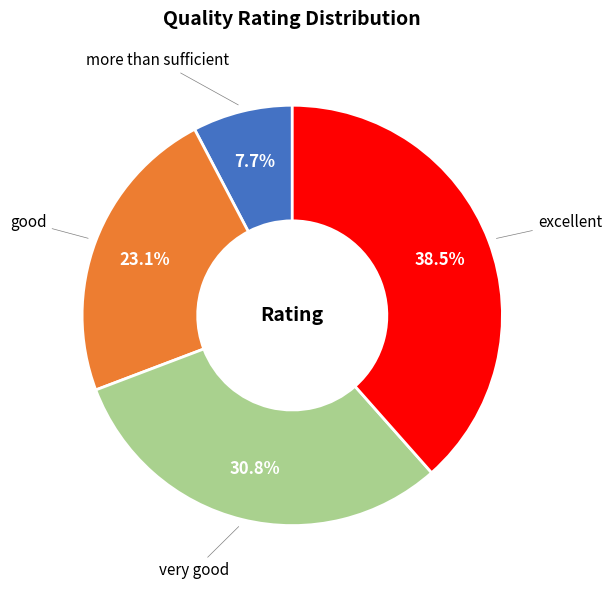

What portion of the pie excludes good?

76.9%